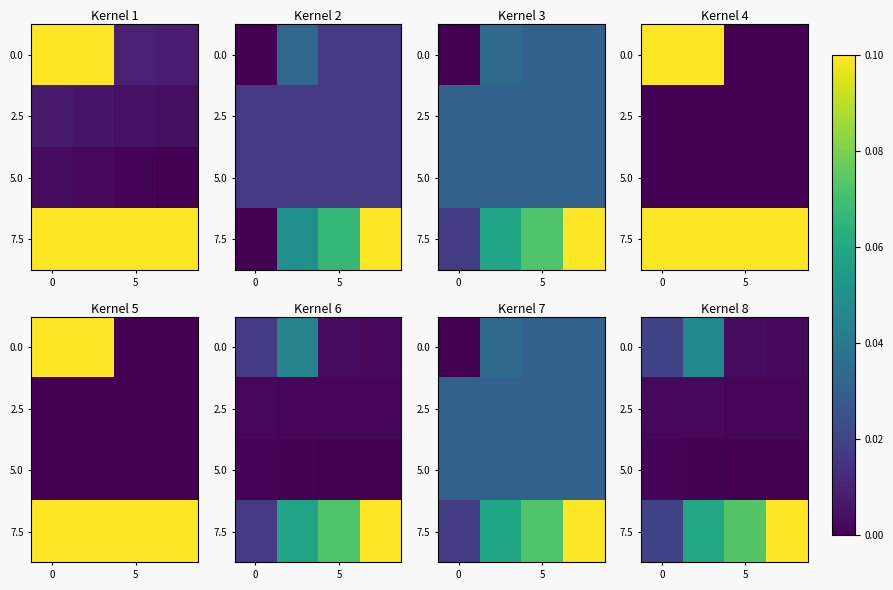

At how many categories does at least one series exceed 0?

4